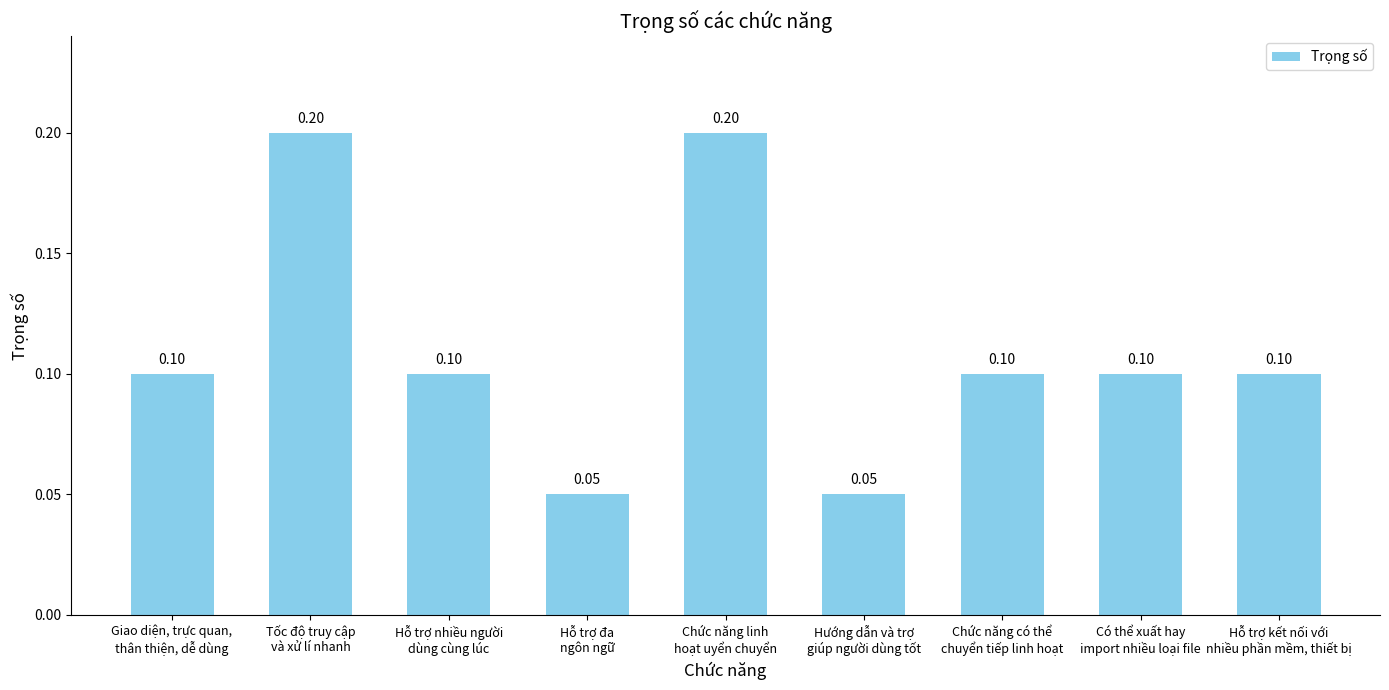

What is the sum of all values?

1.0